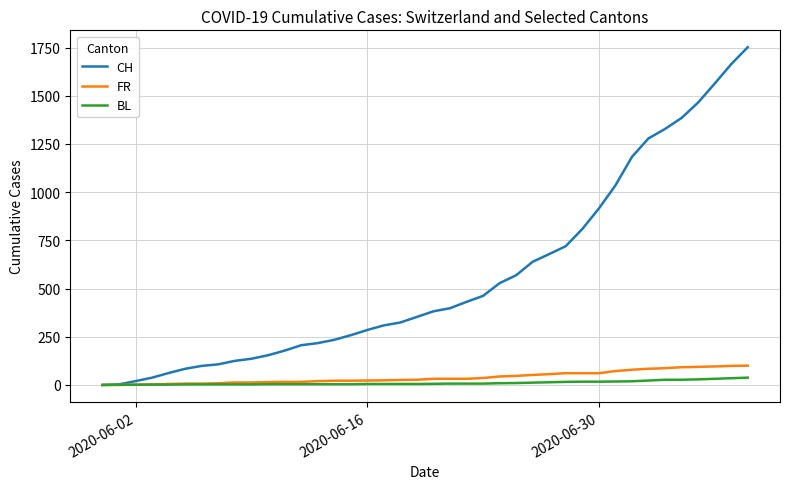

Which series has the widest spread of values?

CH